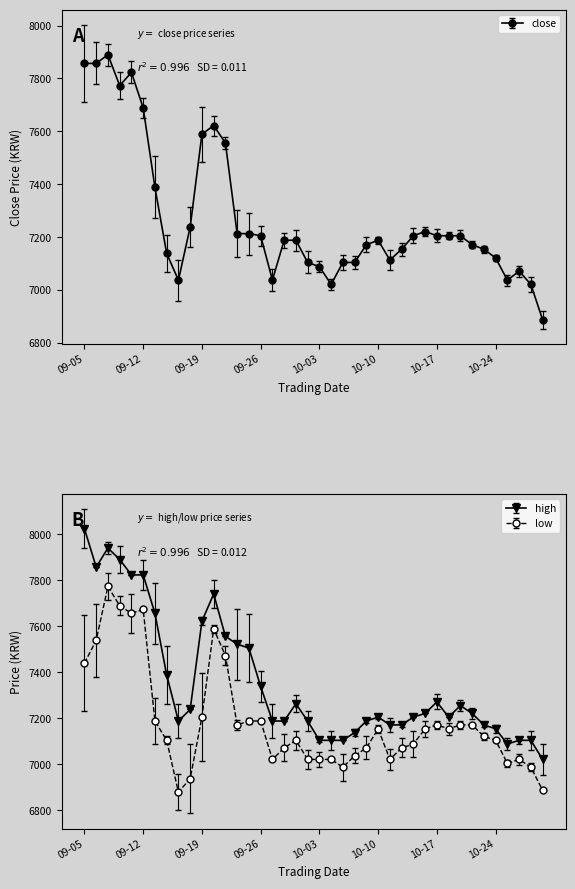

True or false: low and high cross at least once.

False